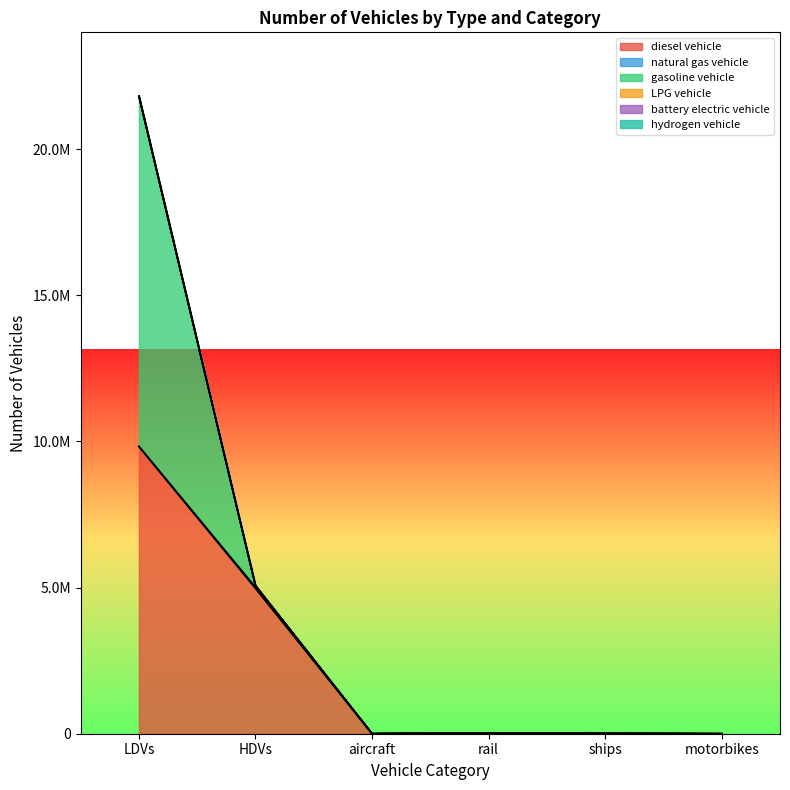

Between rail and motorbikes, which is larger?

rail